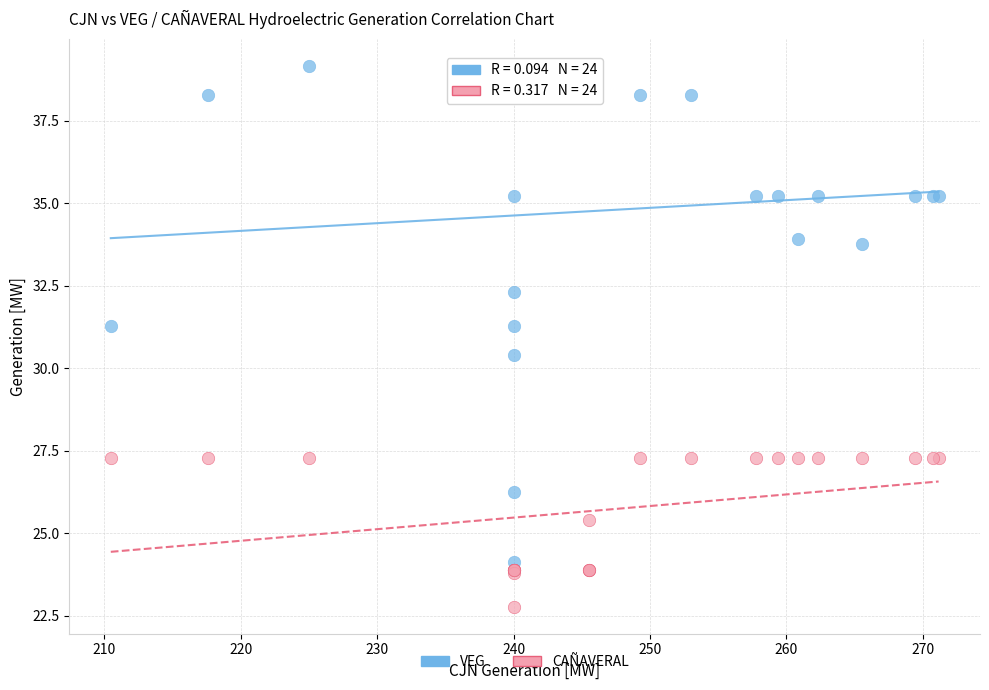

Across all series, what Y value is closest to 30?

30.4